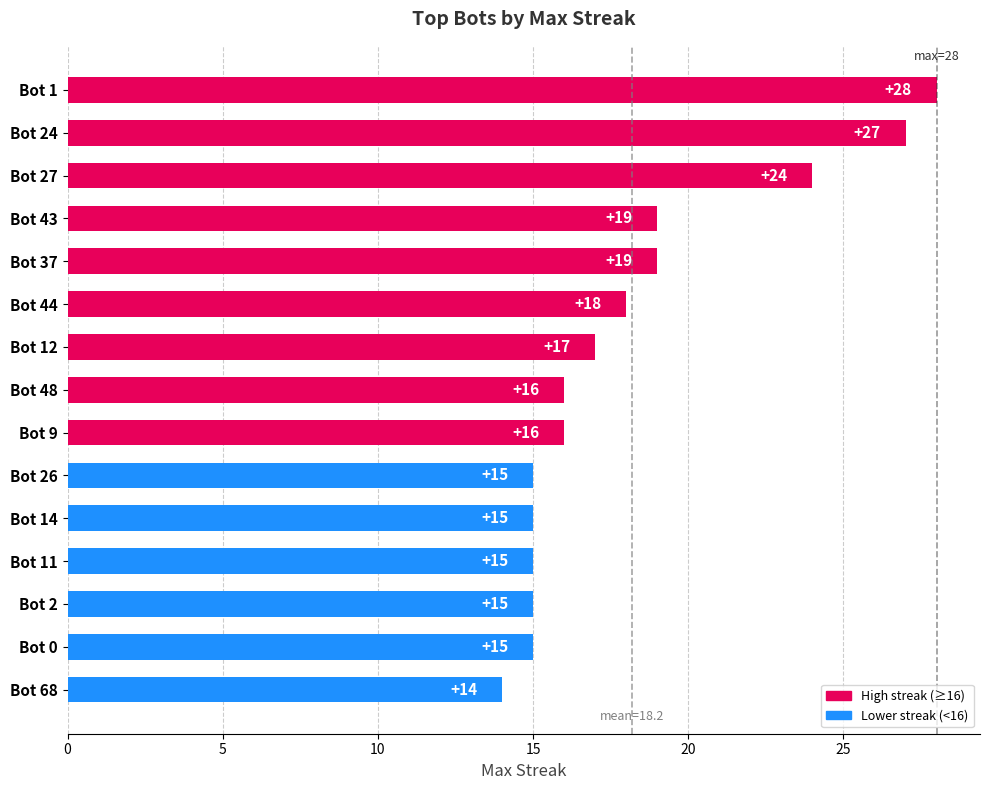

Are the bars grouped side by side (vs. stacked)?

No